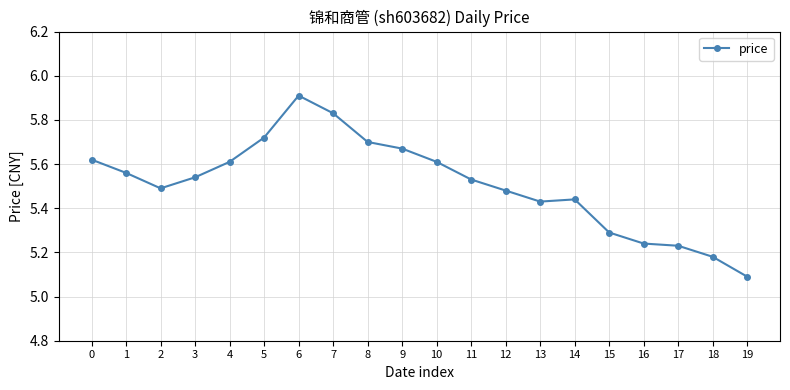

What is the difference between the values at 16 and 12?

0.2